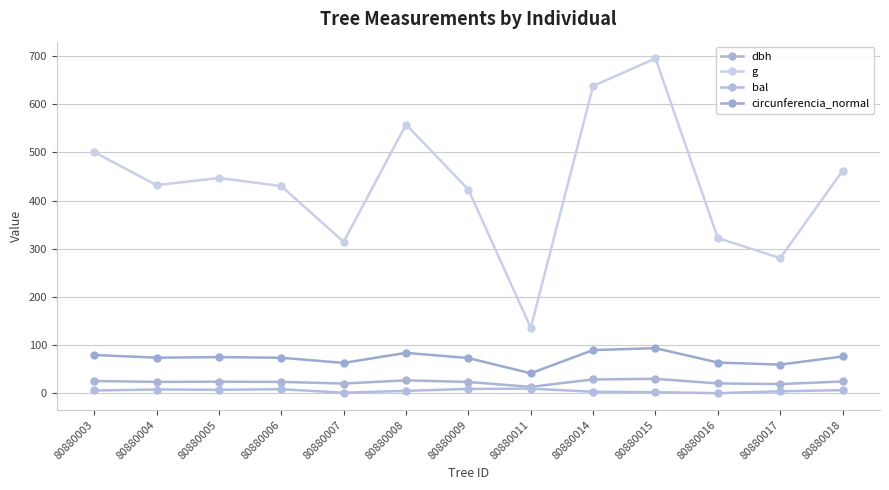

Where does the dbh series first go above 23?

80880003